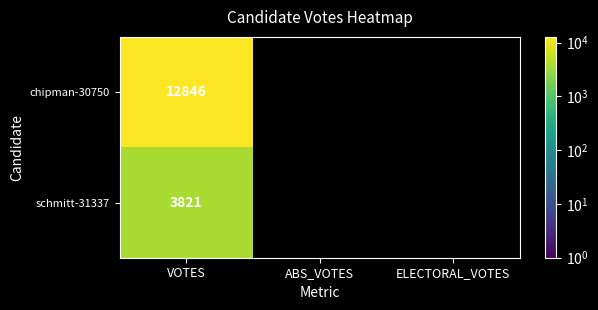

Which has a higher value, ELECTORAL_VOTES or ABS_VOTES?

ABS_VOTES